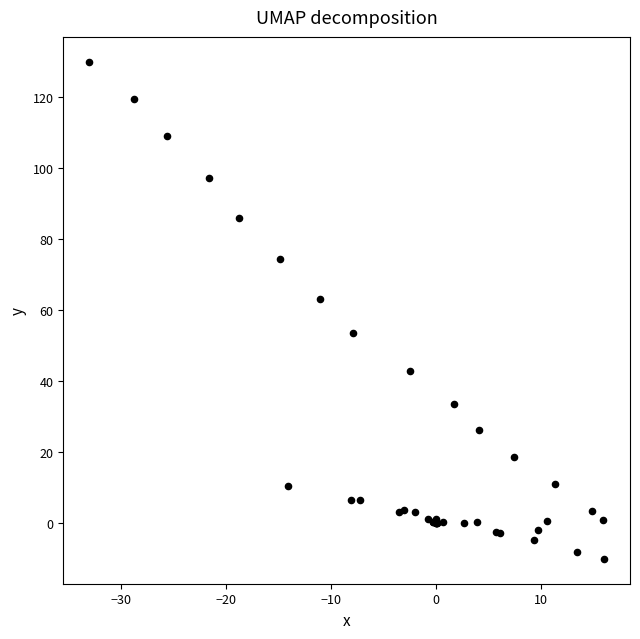

What Y value in the scatter plot is closest to 60?

63.2